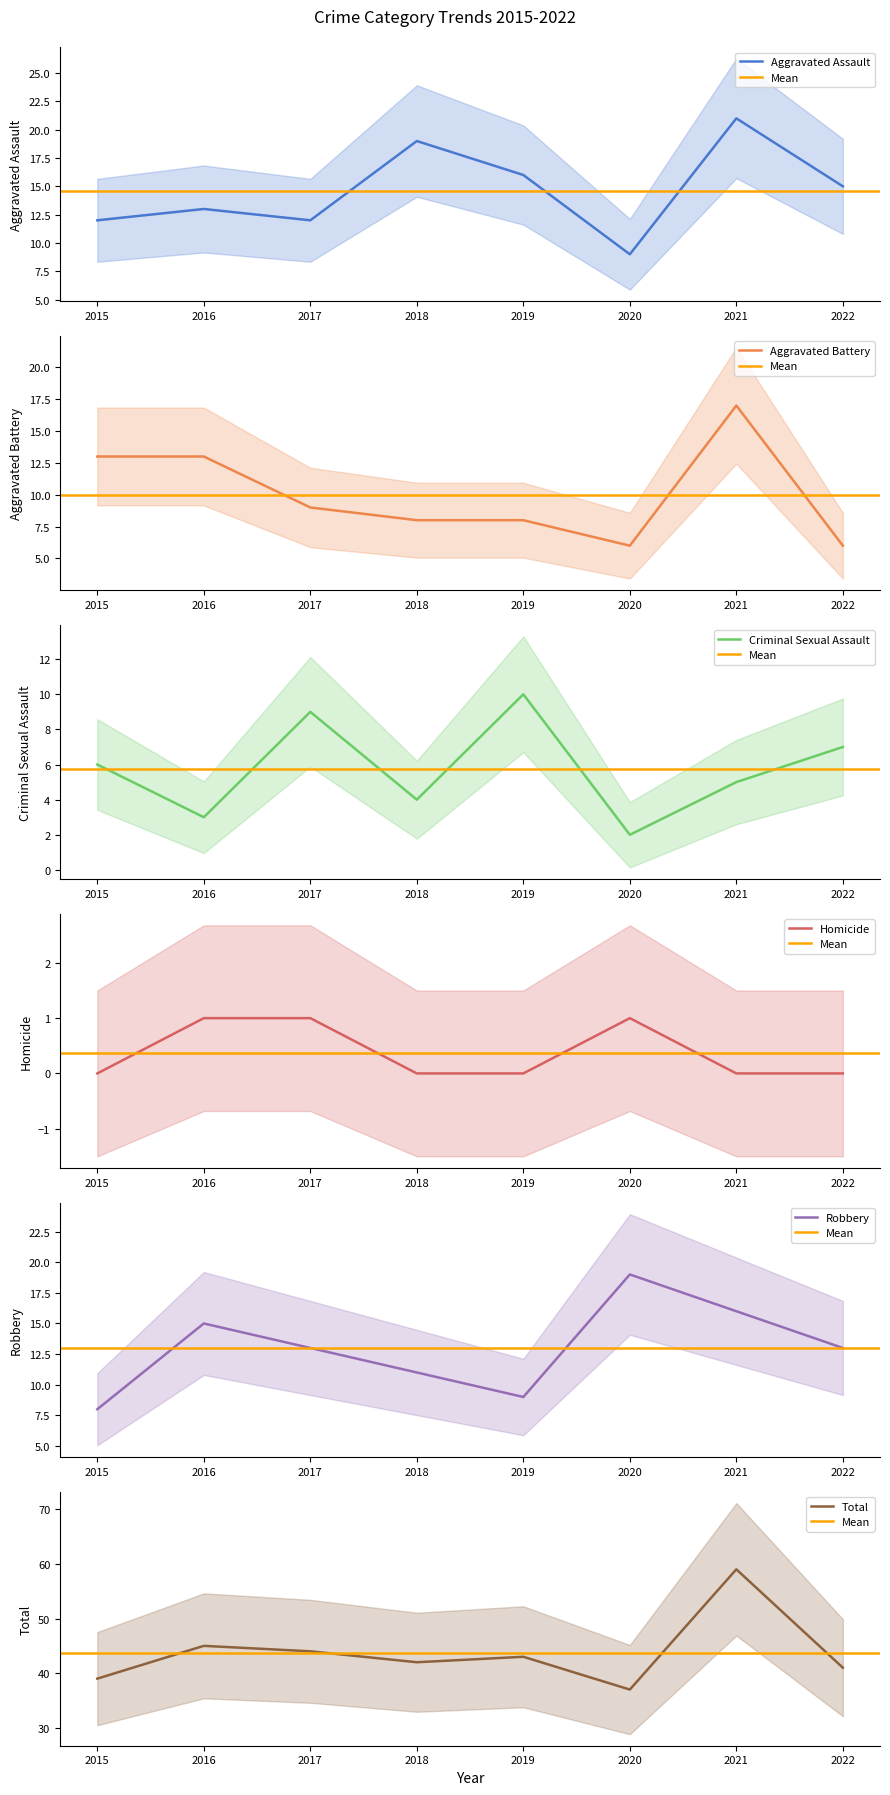

How many distinct data groups are displayed?

6